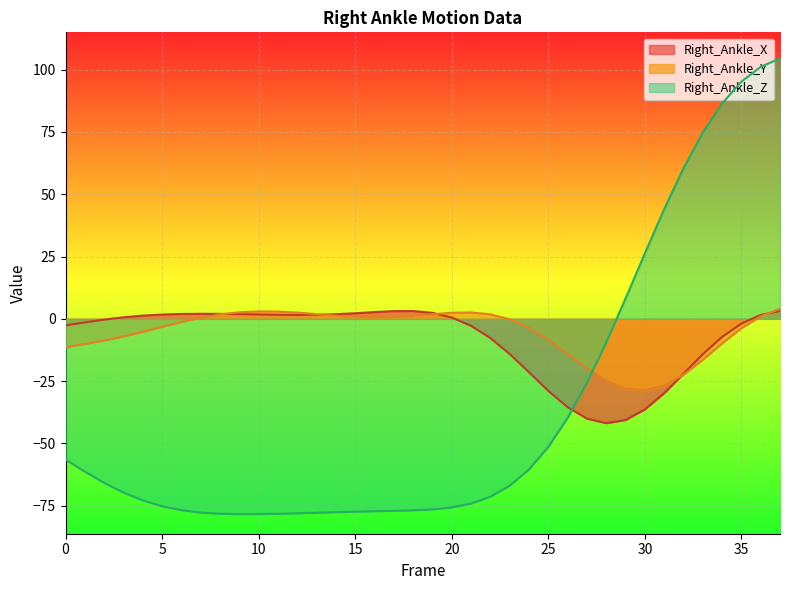

Rank the categories by Right_Ankle_Z value from highest to lowest.

37, 36, 35, 34, 33, 32, 31, 30, 29, 28, 27, 26, 25, 0, 24, 1, 2, 23, 3, 22, 4, 21, 5, 20, 19, 6, 18, 17, 16, 15, 14, 7, 13, 12, 8, 11, 10, 9